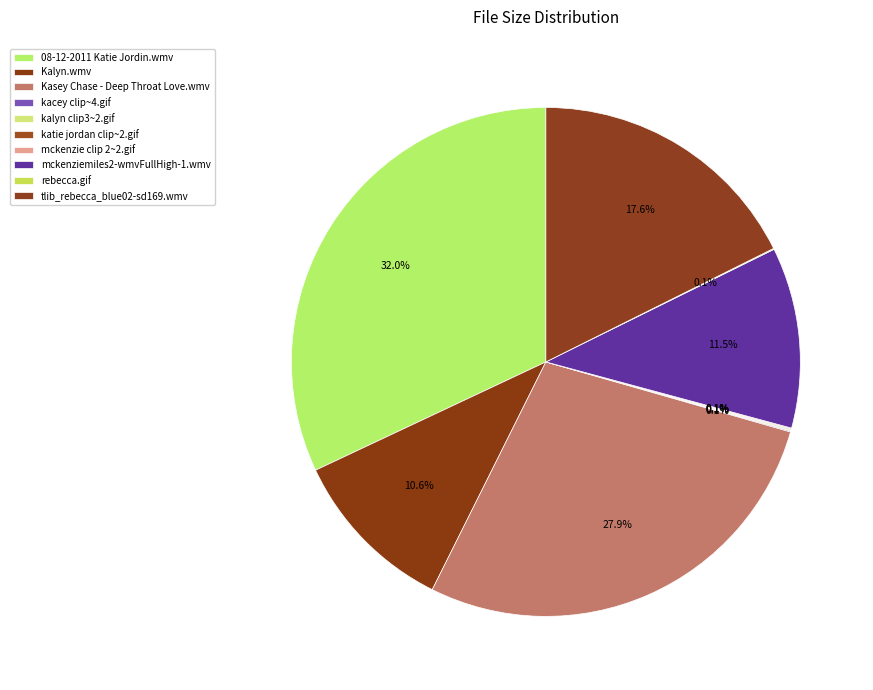

Which slice is the smallest?

katie jordan clip~2.gif